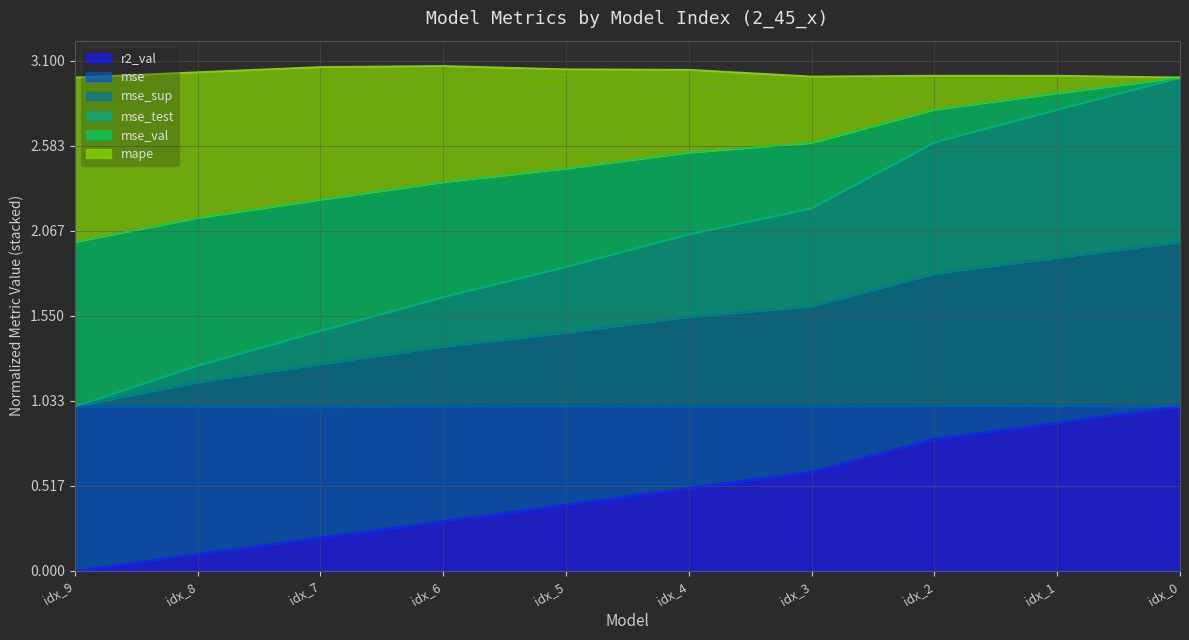

What are all the series names shown in the legend?

r2_val, mse, mse_sup, mse_test, mse_val, mape